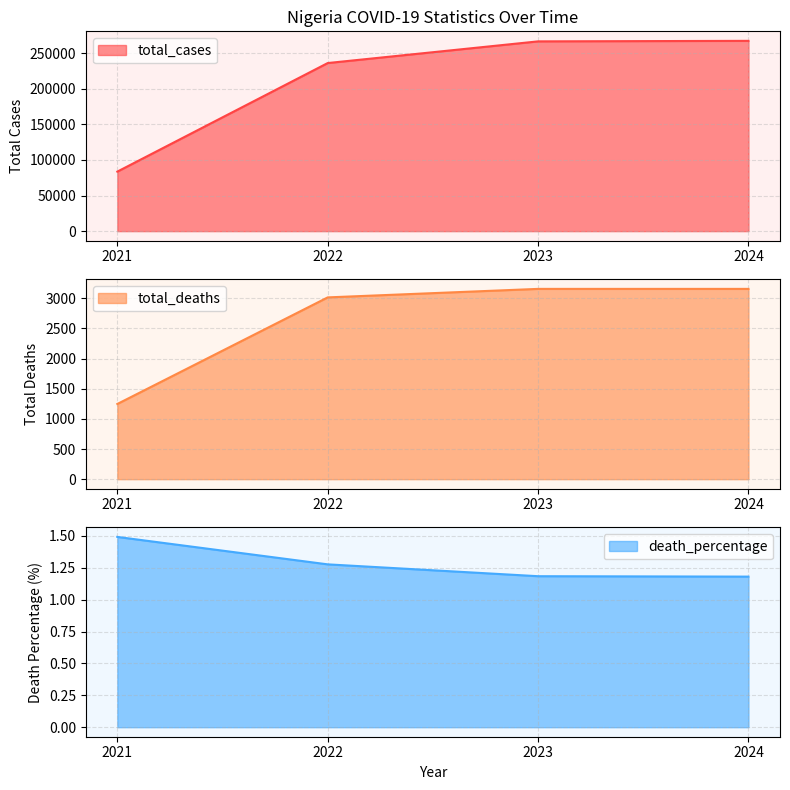

What is the lowest value of the total_deaths series?

1247